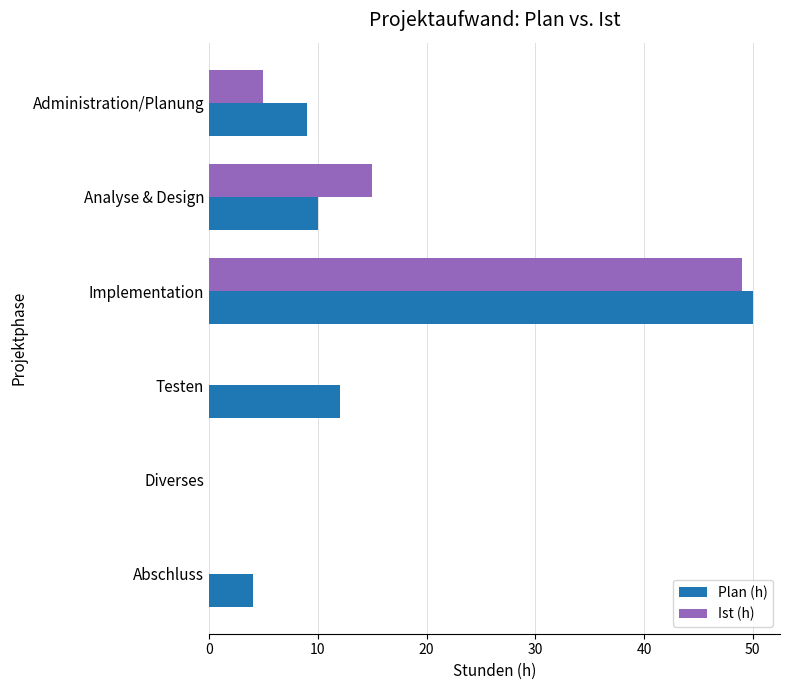

What is the highest value of the Plan (h) series?

50